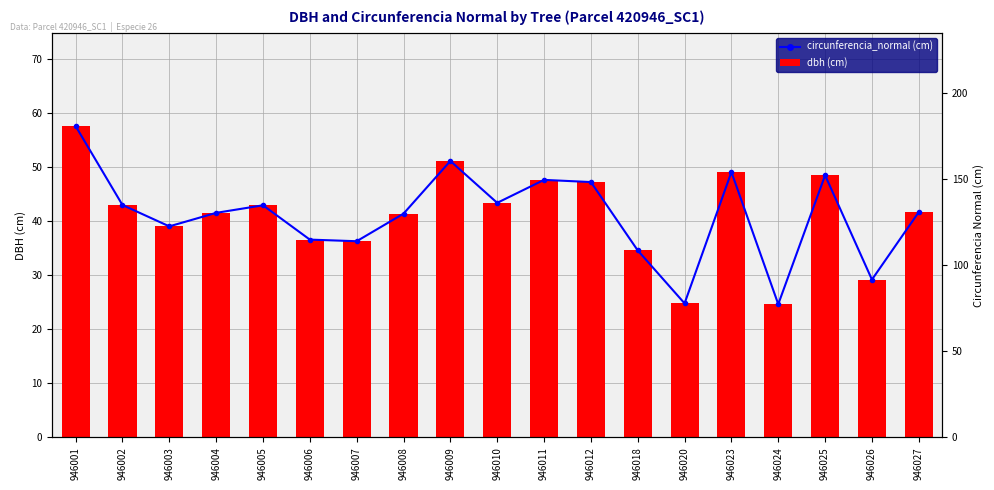

Between 946004 and 946010, which is larger?

946010